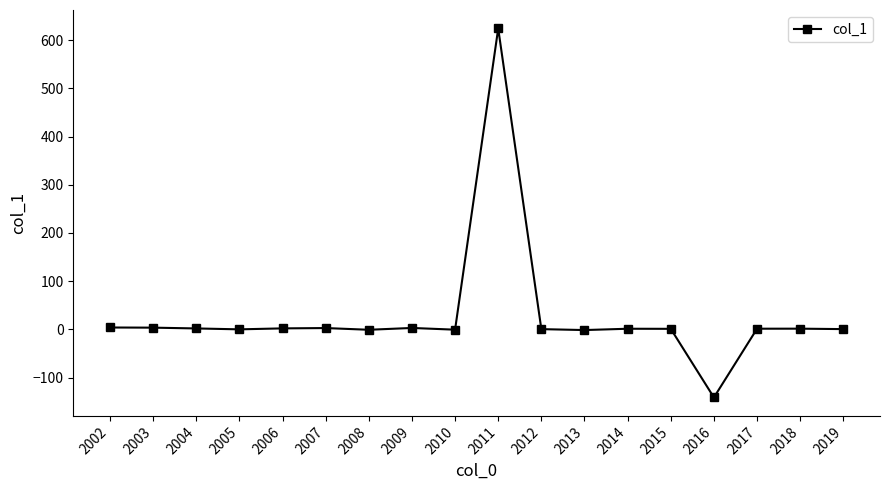

What is the change in value from 2006 to 2009?

+0.9